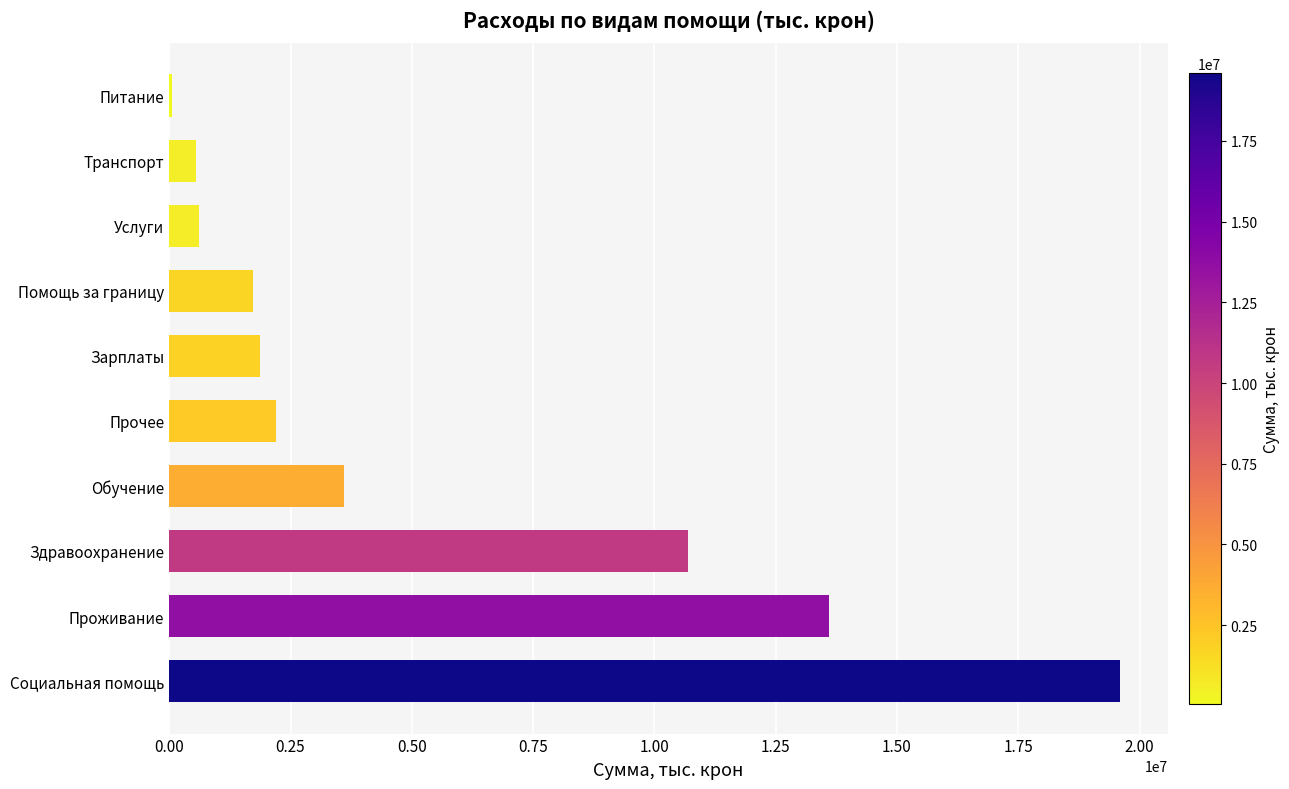

Which label corresponds to the largest value in the chart?

Социальная помощь